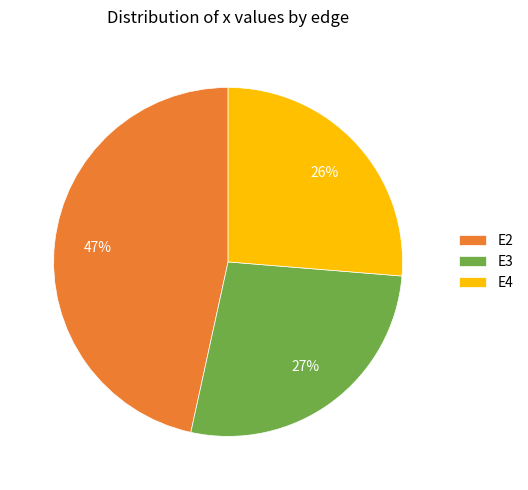

To the nearest percent, what percentage of the pie is E2?

47%